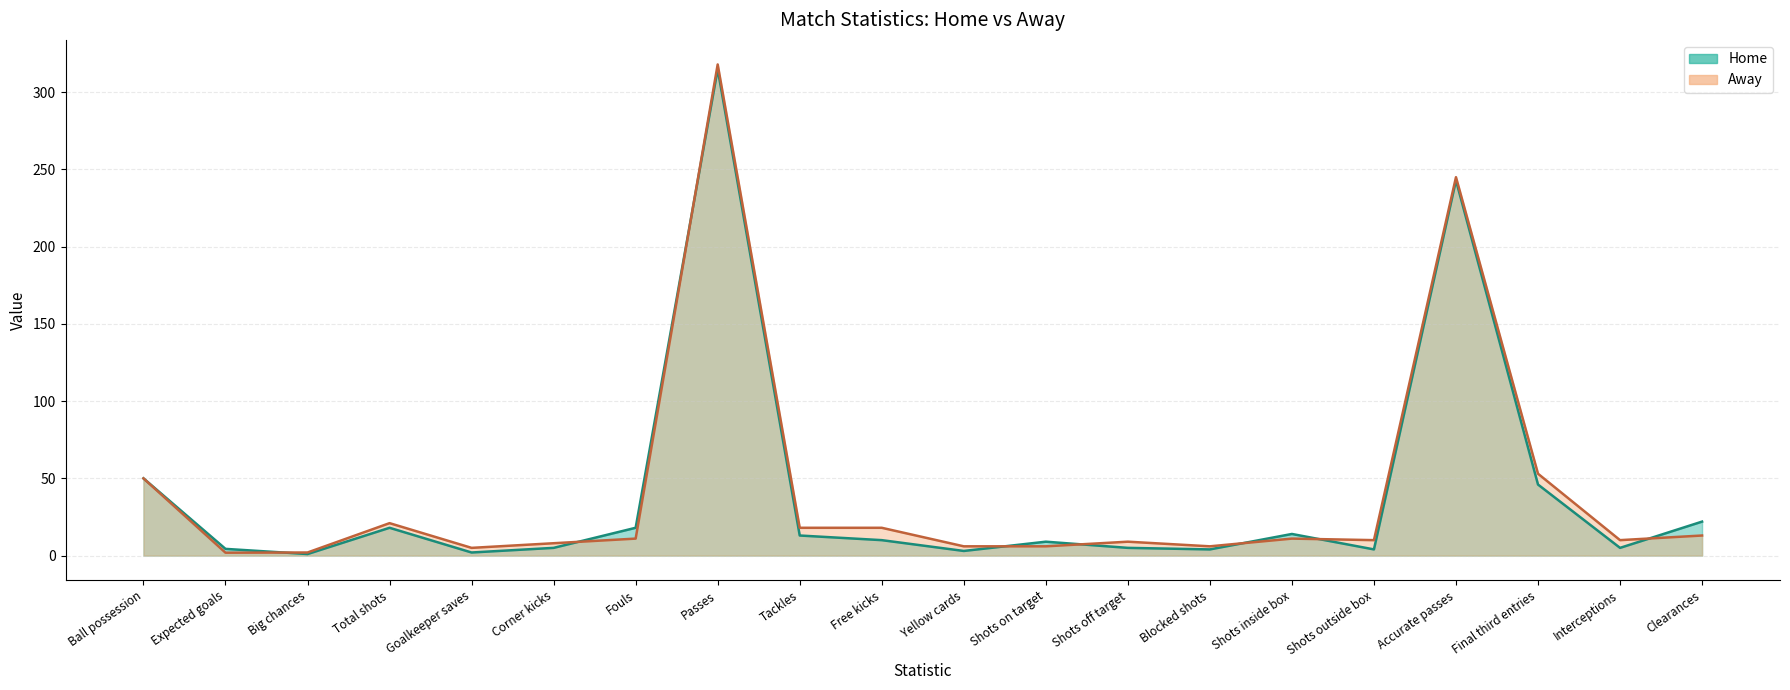

Which series changed the most between Total shots and Blocked shots?

Away